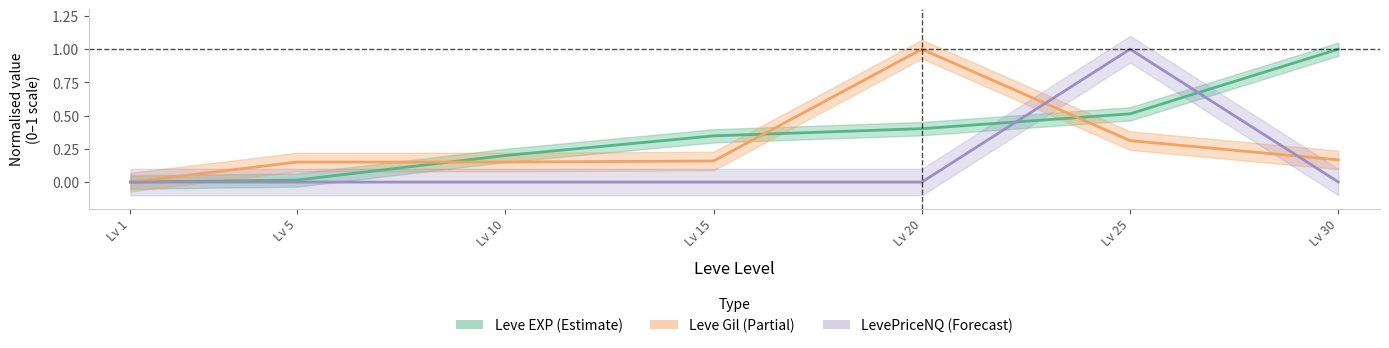

What is the sum of the Leve EXP values at Lv 25 and Lv 15?

0.9